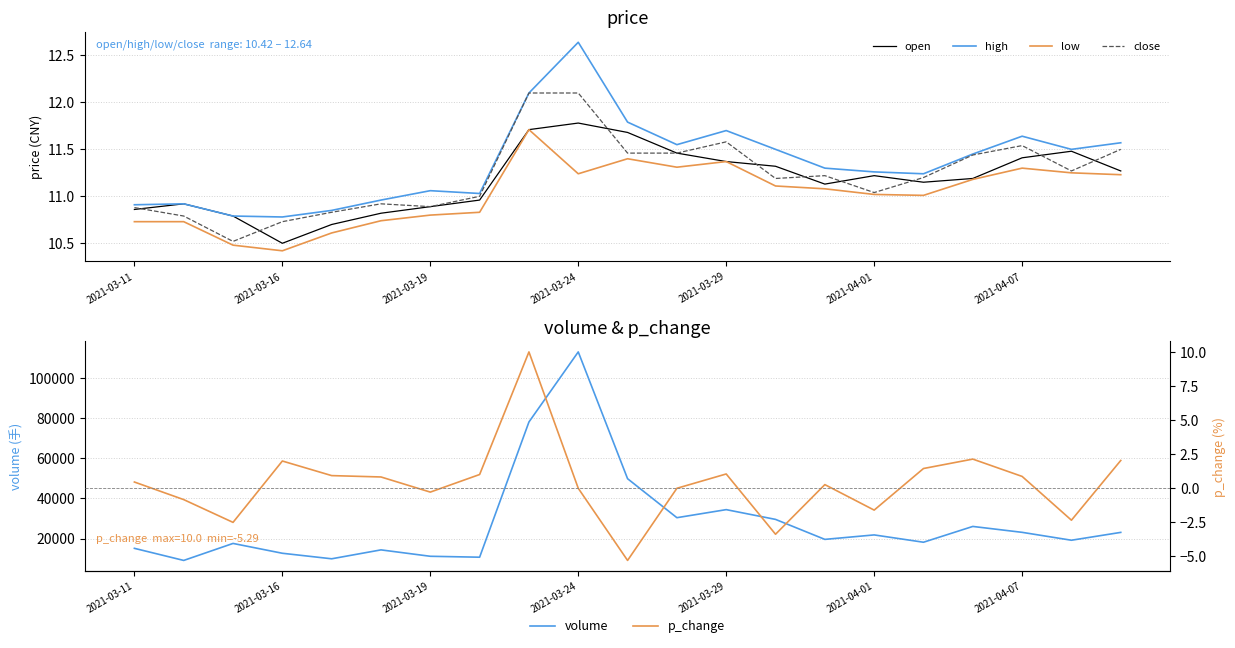

True or false: close has a value of 15.2 at 2021-03-19.

False